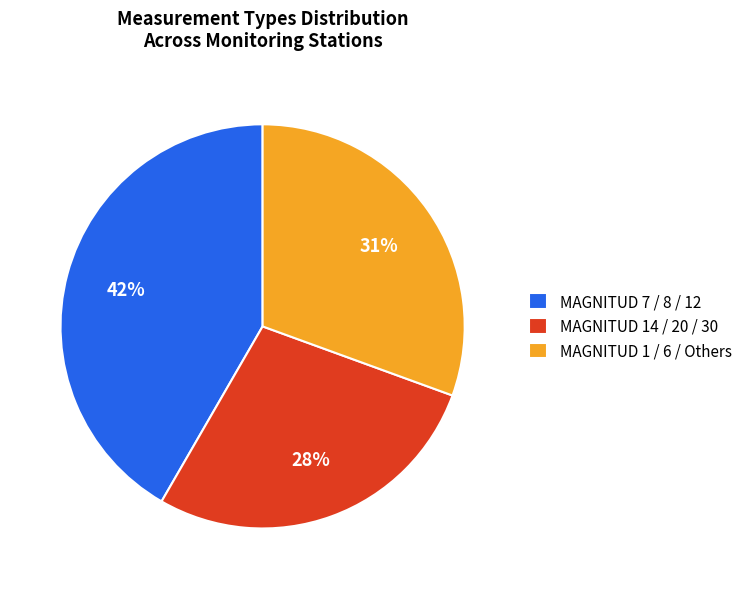

How many segments does this pie chart have?

3